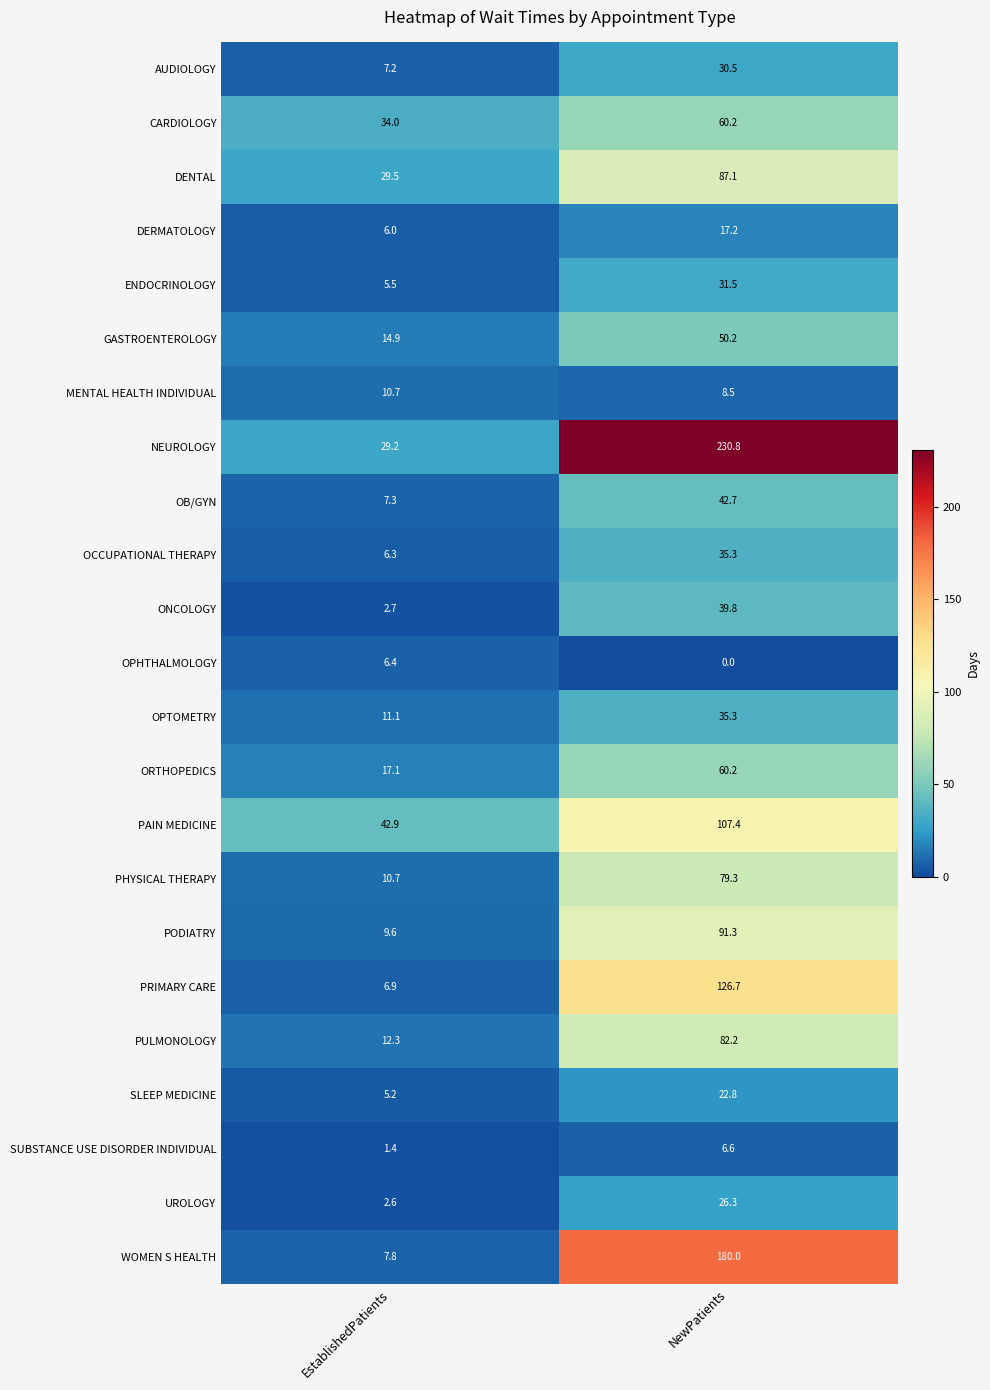

What is the total value across all series at EstablishedPatients?

287.3